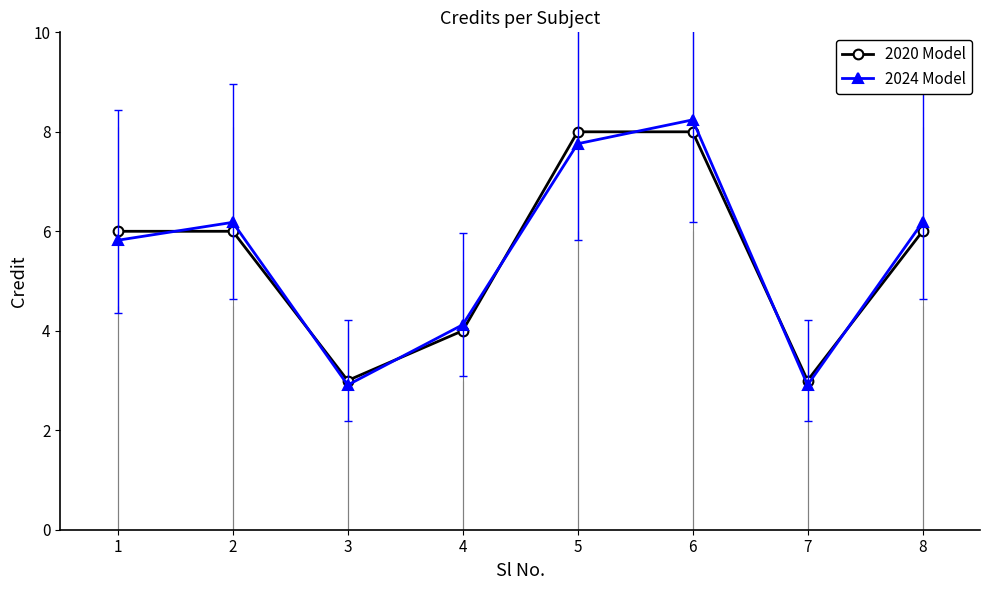

Reading right to left, extract all data points from this chart.

2020 Model: 6.0	3.0	8.0	8.0	4.0	3.0	6.0	6.0
2024 Model: 6.2	2.9	8.2	7.8	4.1	2.9	6.2	5.8